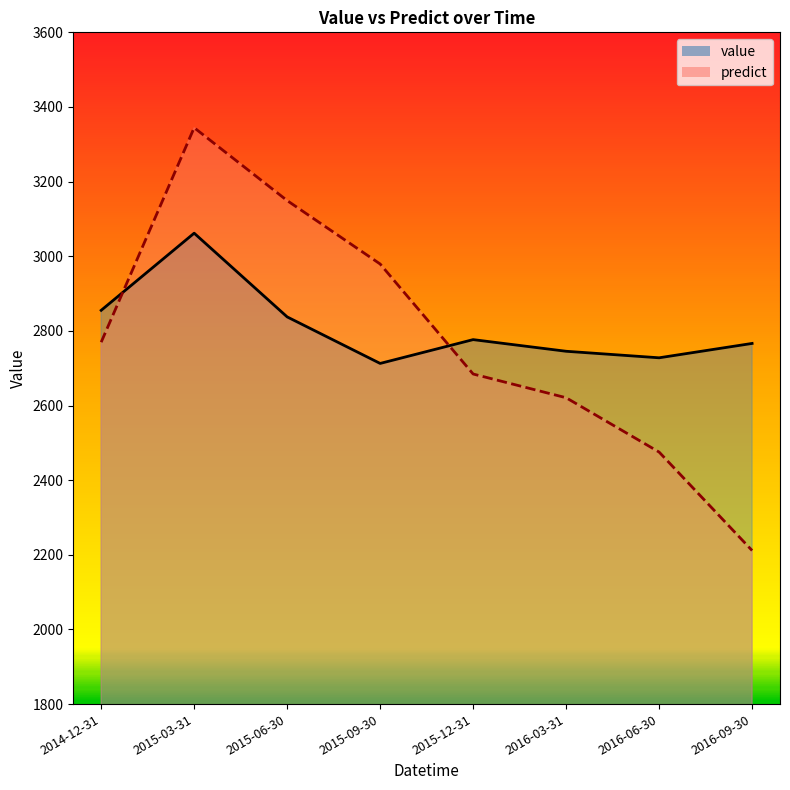

In predict, how many points are higher than both neighbors (excluding endpoints)?

1